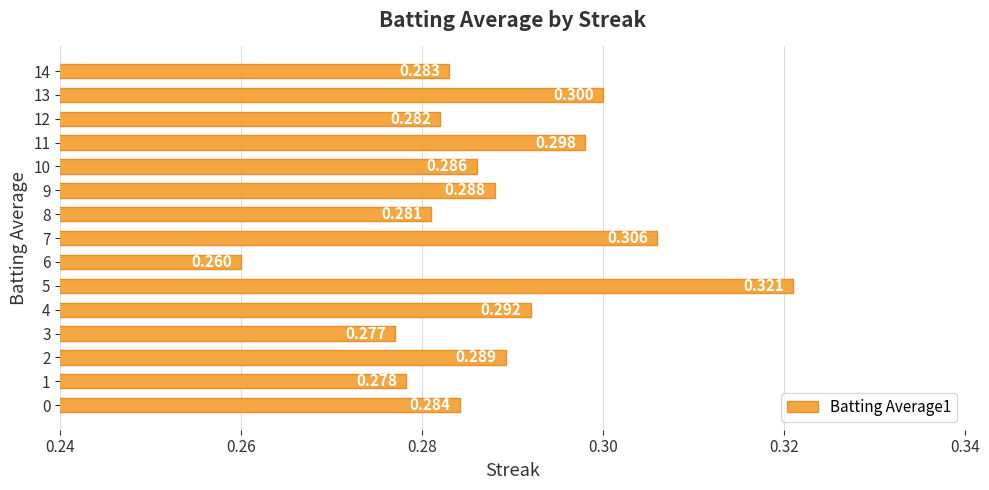

Rank the categories by value from lowest to highest.

6, 3, 1, 8, 12, 14, 0, 10, 9, 2, 4, 11, 13, 7, 5